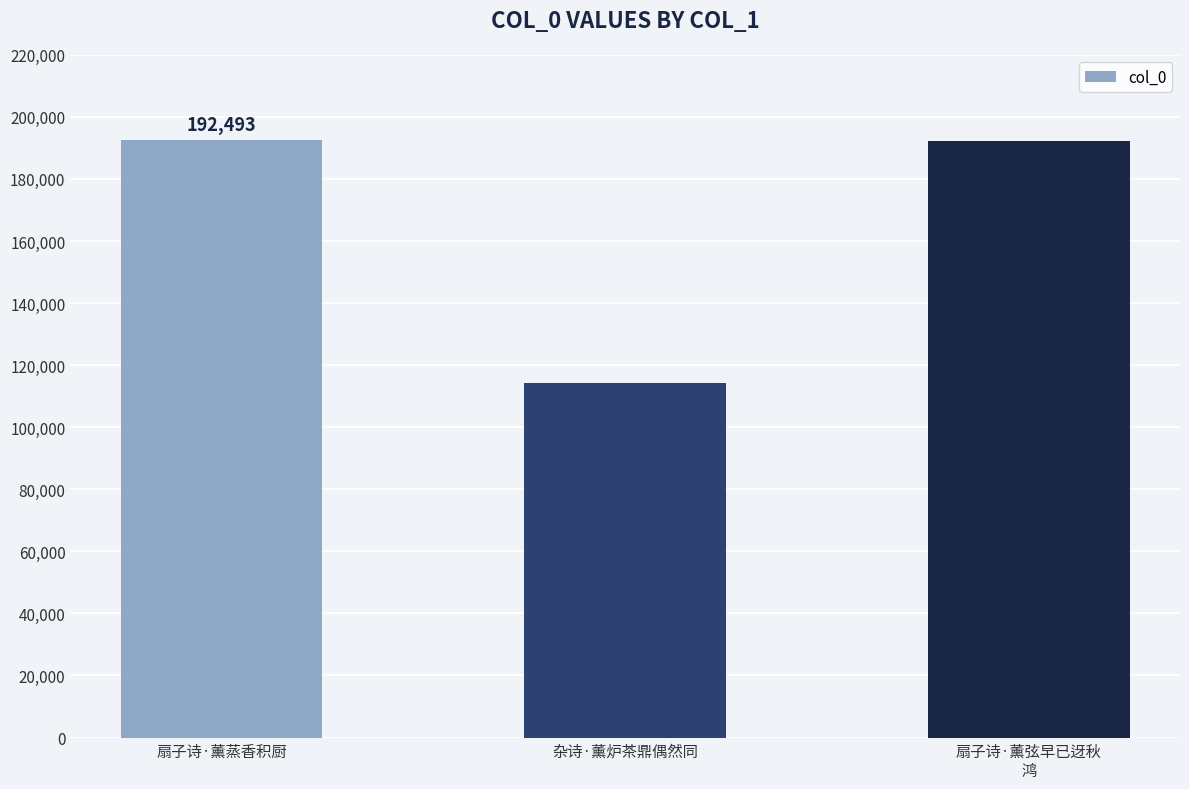

What is the sum of all values?

499019